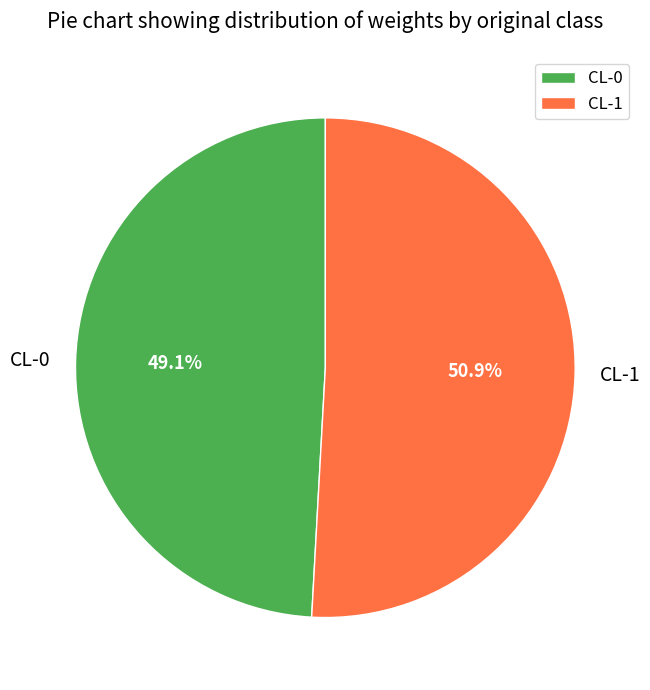

How many slices are in this pie chart?

2